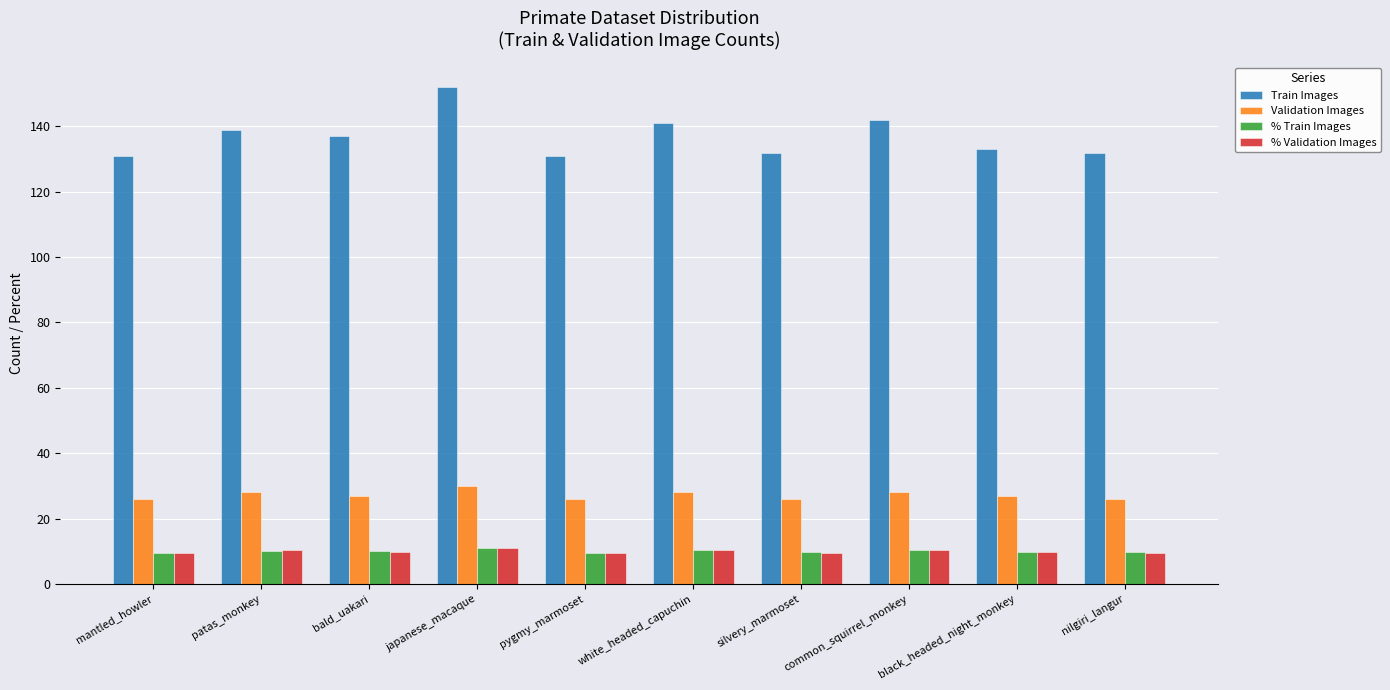

What are all the series names shown in the legend?

Train Images, Validation Images, % Train Images, % Validation Images